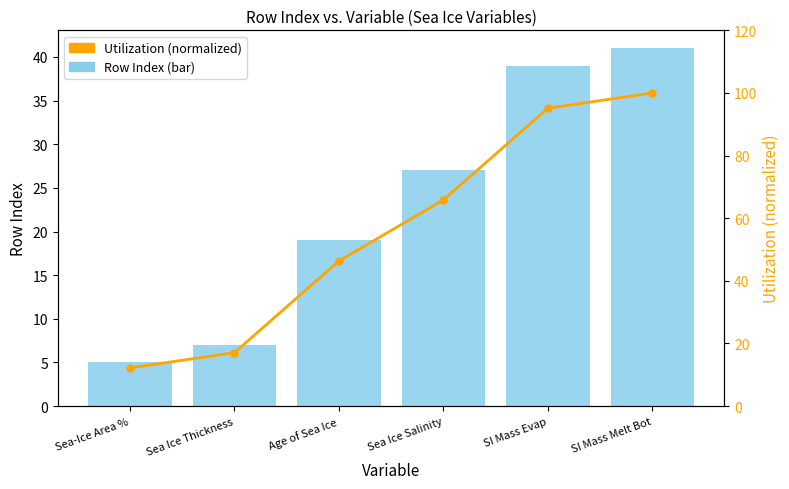

Rank the series at Sea Ice Thickness from lowest to highest value.

Row Index (bar), Utilization (normalized)